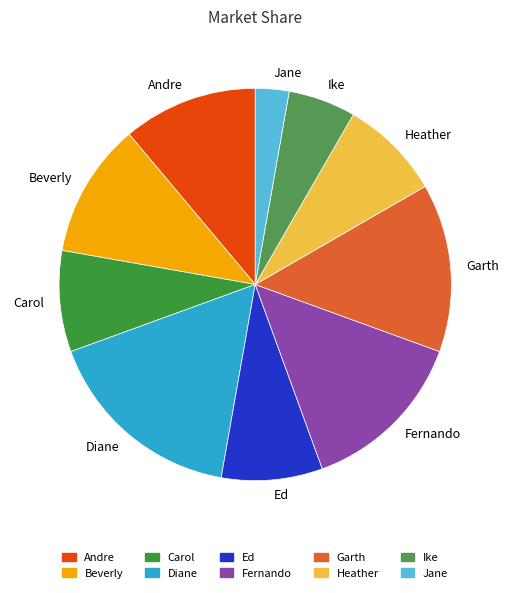

Is the sum of Heather and Ike greater than half?

No